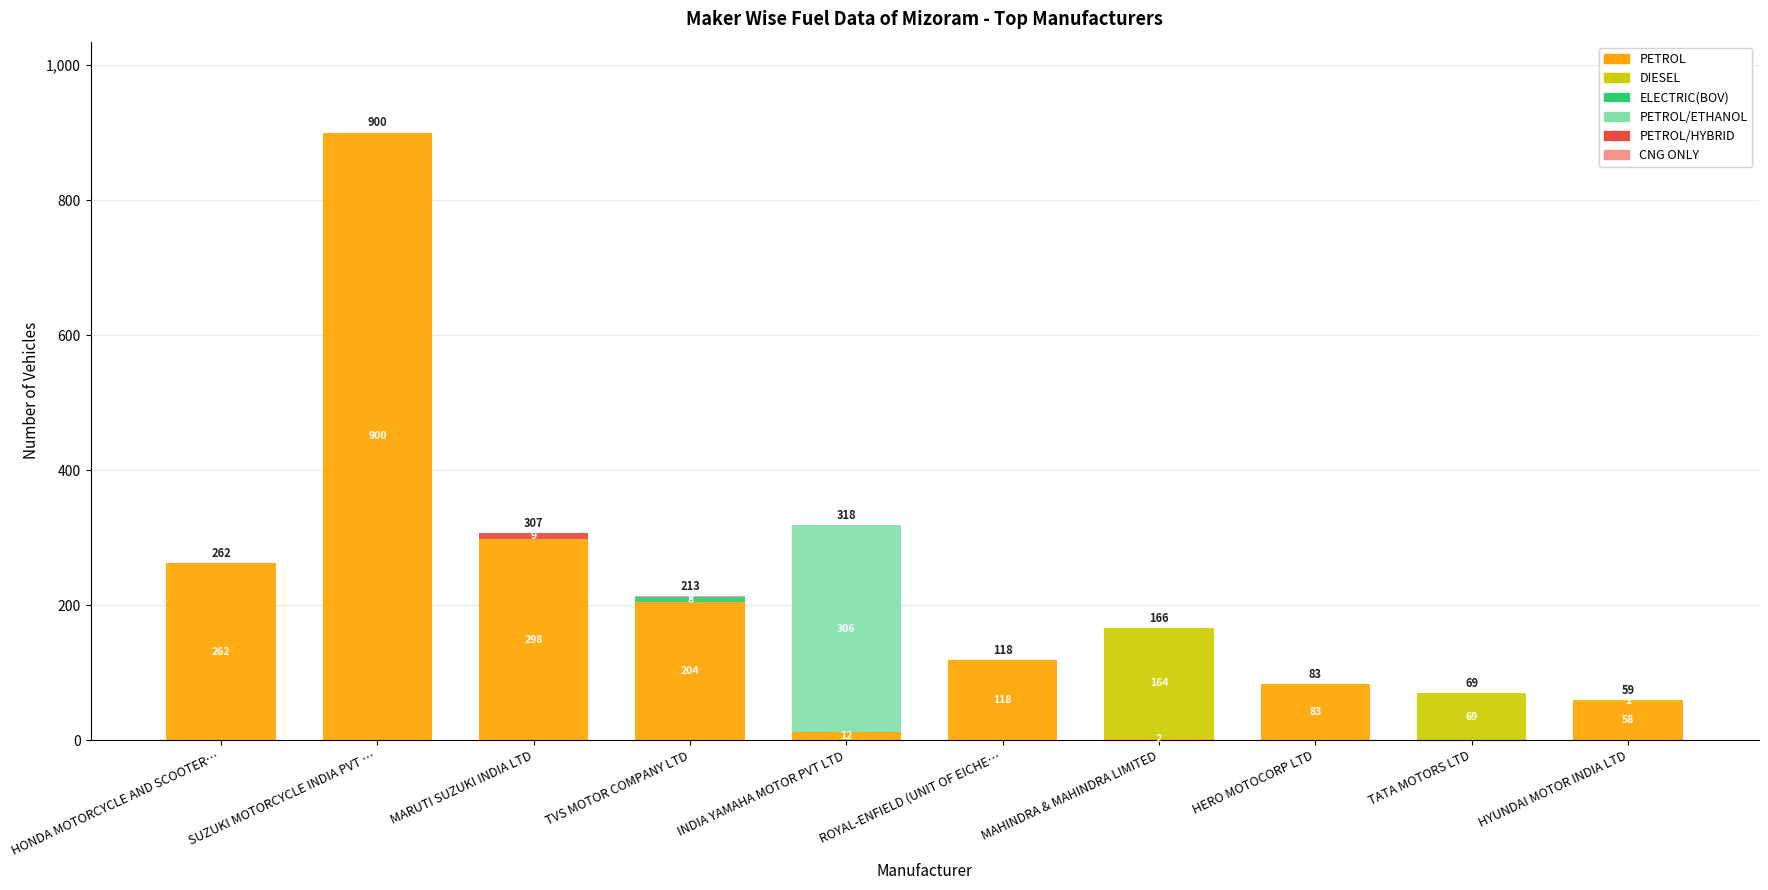

The PETROL series shows 24 at HYUNDAI MOTOR INDIA LTD. True or false?

False